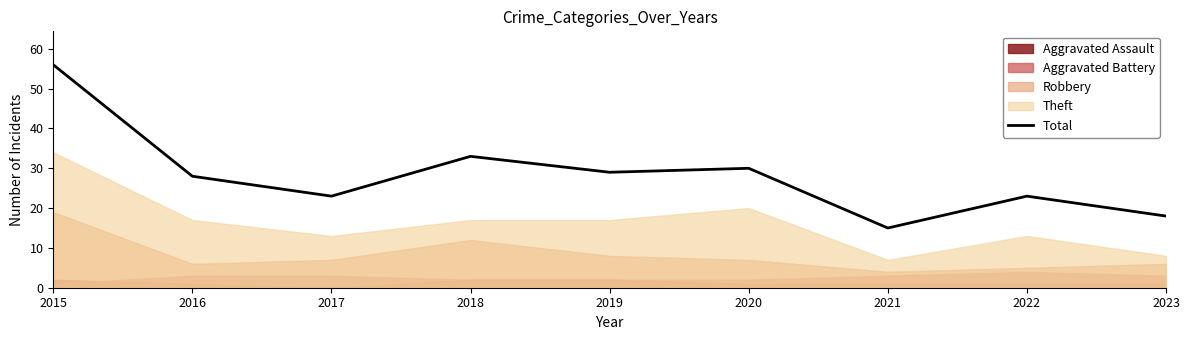

True or false: the data shows 33 at 2018.

True